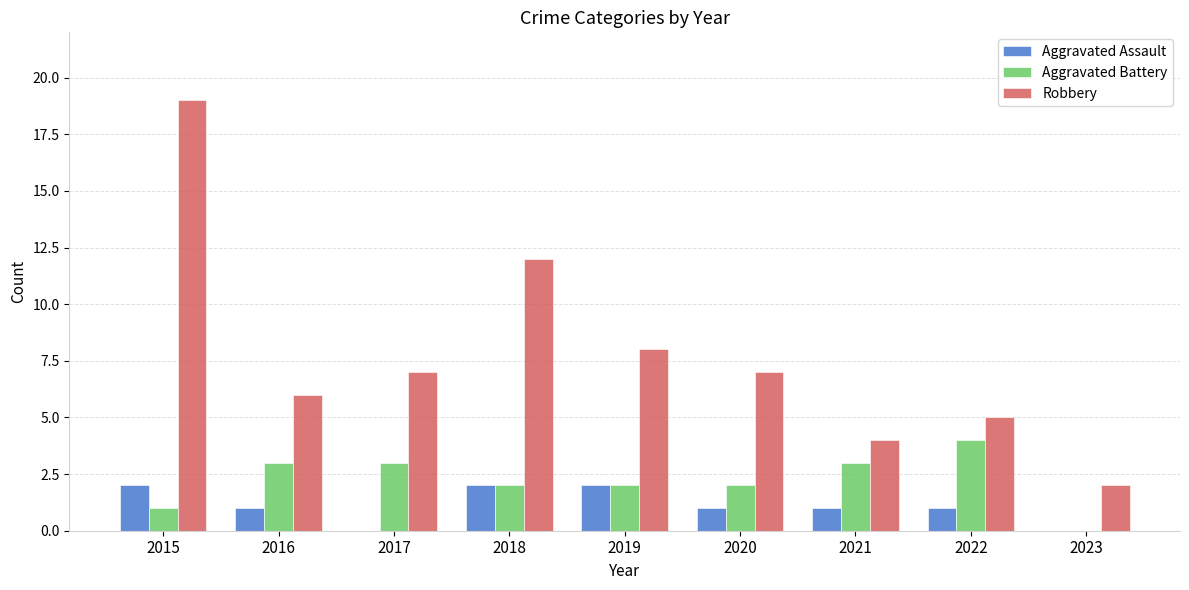

At which label does Aggravated Assault first exceed 1?

2015